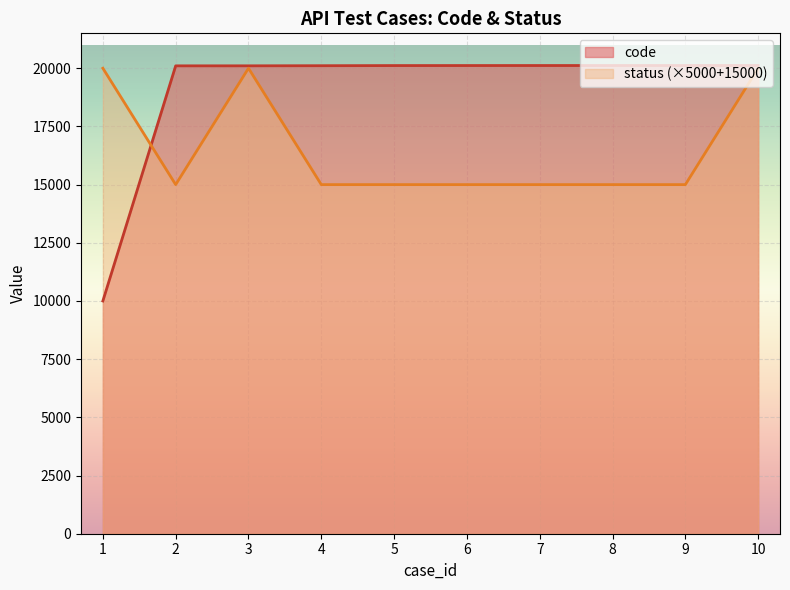

Which series has the largest total across all categories?

code